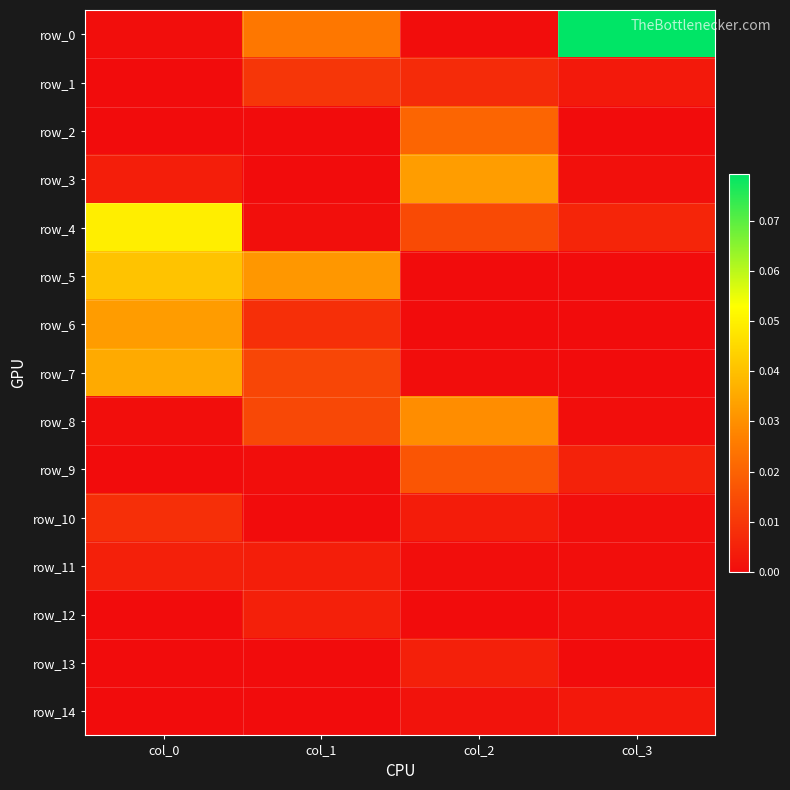

Reading left to right, list all the values displayed in this chart.

row_0: col_0=0.0	col_1=0.0	col_2=0.0	col_3=0.1
row_1: col_0=0.0	col_1=0.0	col_2=0.0	col_3=0.0
row_2: col_0=0.0	col_1=0.0	col_2=0.0	col_3=0.0
row_3: col_0=0.0	col_1=0.0	col_2=0.0	col_3=0.0
row_4: col_0=0.0	col_1=0.0	col_2=0.0	col_3=0.0
row_5: col_0=0.0	col_1=0.0	col_2=0.0	col_3=0.0
row_6: col_0=0.0	col_1=0.0	col_2=0.0	col_3=0.0
row_7: col_0=0.0	col_1=0.0	col_2=0.0	col_3=0.0
row_8: col_0=0.0	col_1=0.0	col_2=0.0	col_3=0.0
row_9: col_0=0.0	col_1=0.0	col_2=0.0	col_3=0.0
row_10: col_0=0.0	col_1=0.0	col_2=0.0	col_3=0.0
row_11: col_0=0.0	col_1=0.0	col_2=0.0	col_3=0.0
row_12: col_0=0.0	col_1=0.0	col_2=0.0	col_3=0.0
row_13: col_0=0.0	col_1=0.0	col_2=0.0	col_3=0.0
row_14: col_0=0.0	col_1=0.0	col_2=0.0	col_3=0.0